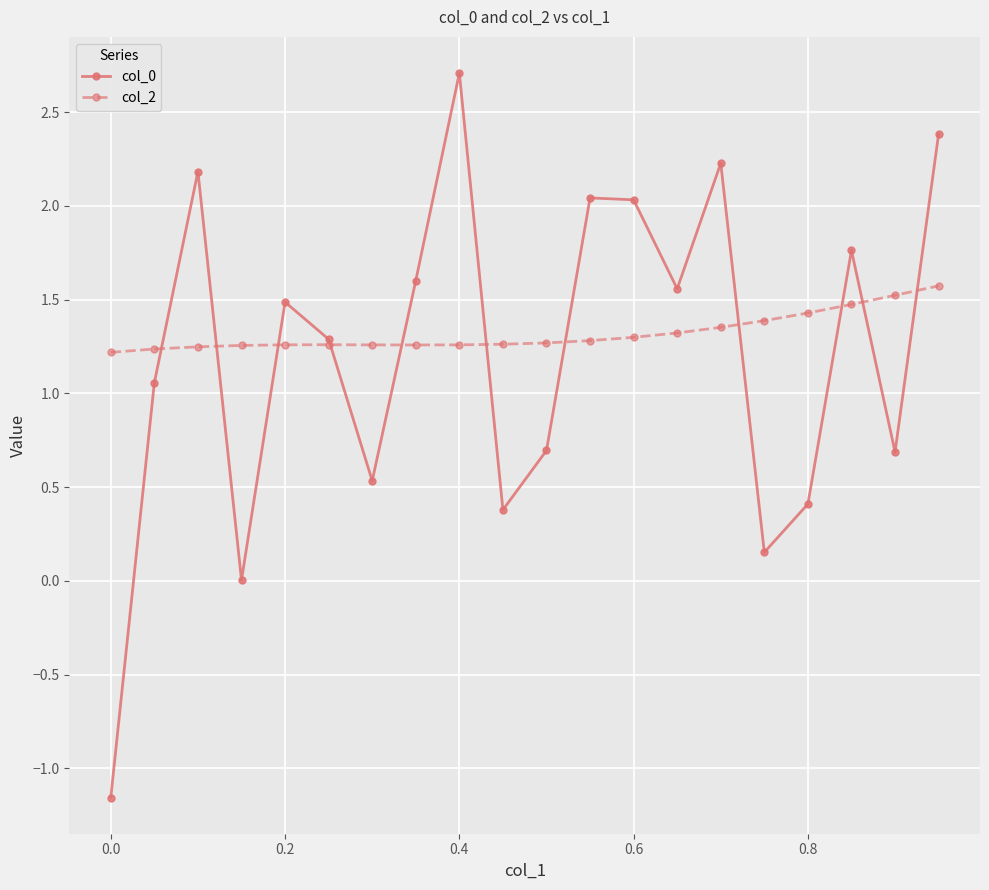

Is this an area chart (filled region under the line)?

No